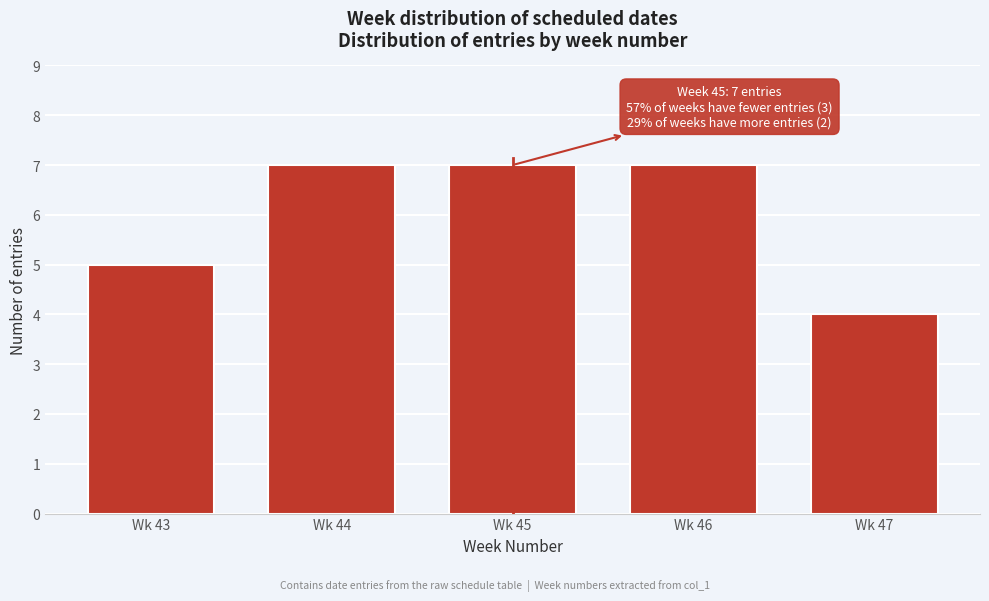

Reading right to left, list all the values displayed in this chart.

Wk 47=4	Wk 46=7	Wk 45=7	Wk 44=7	Wk 43=5